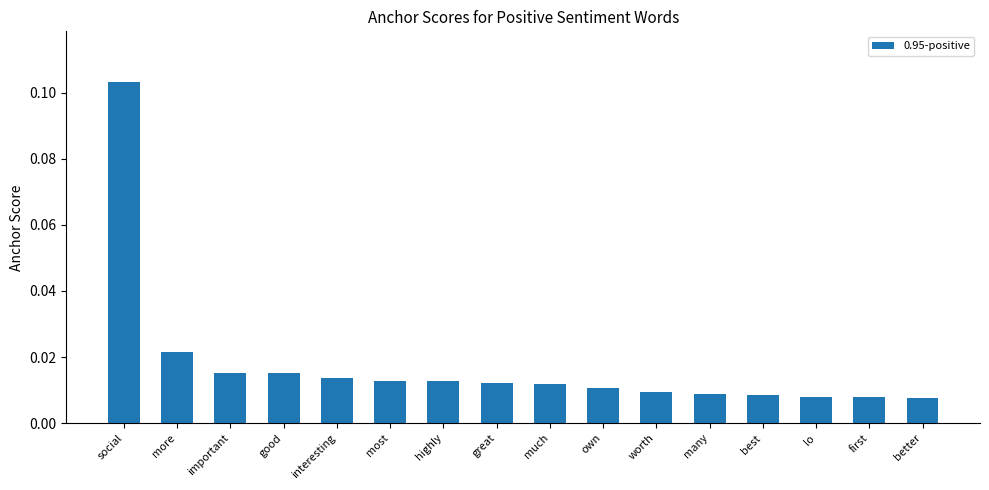

What is the label of the 7th bar from the left?

highly